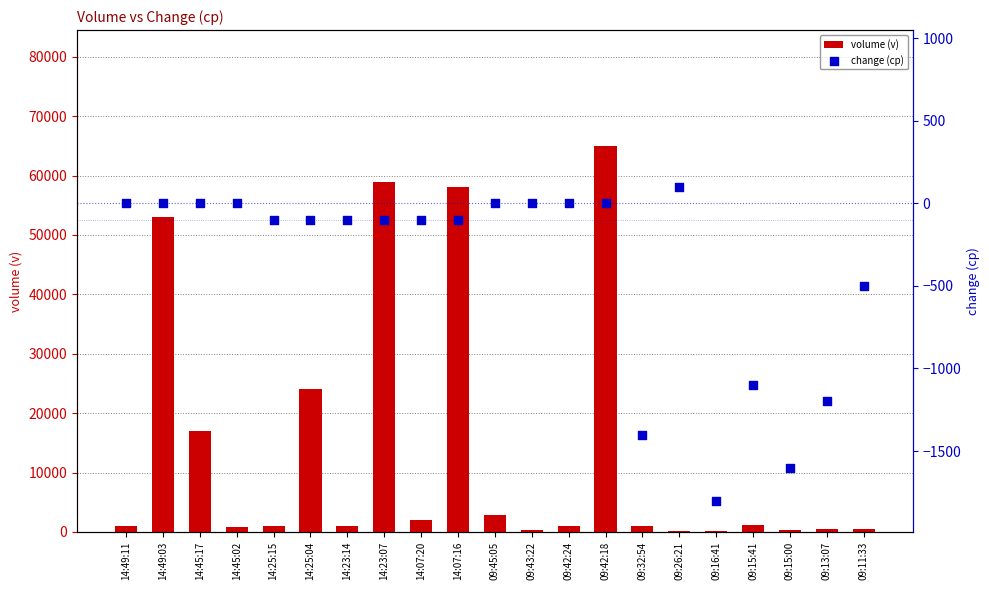

Which series has the largest Y range (max minus min)?

volume (v)